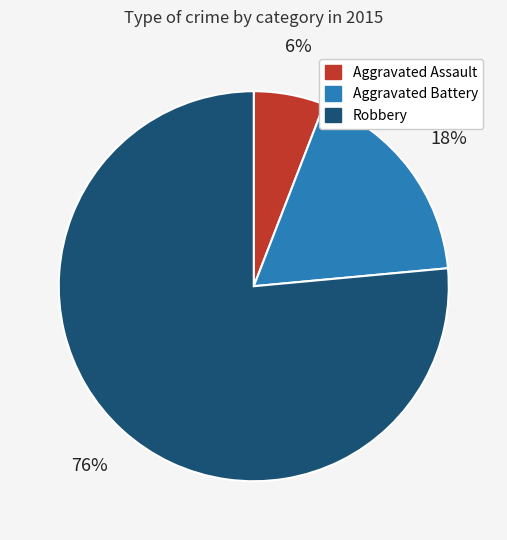

Is there a majority slice in this chart?

Yes